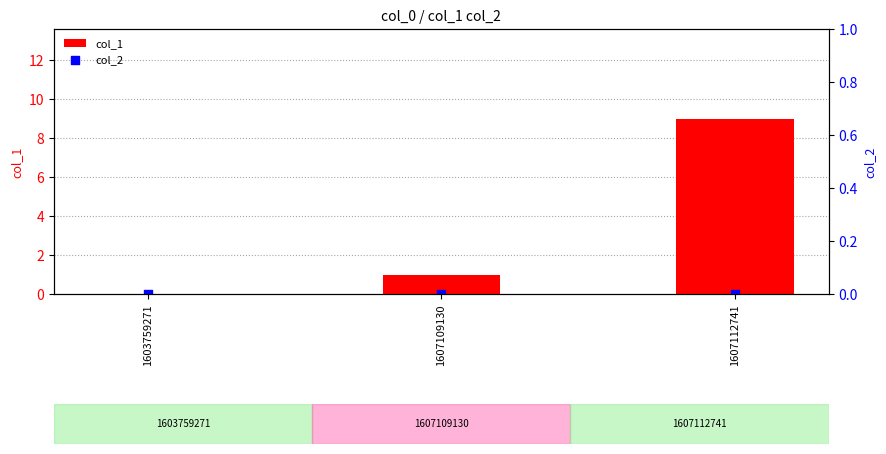

What are all the series names shown in the legend?

col_1, col_2